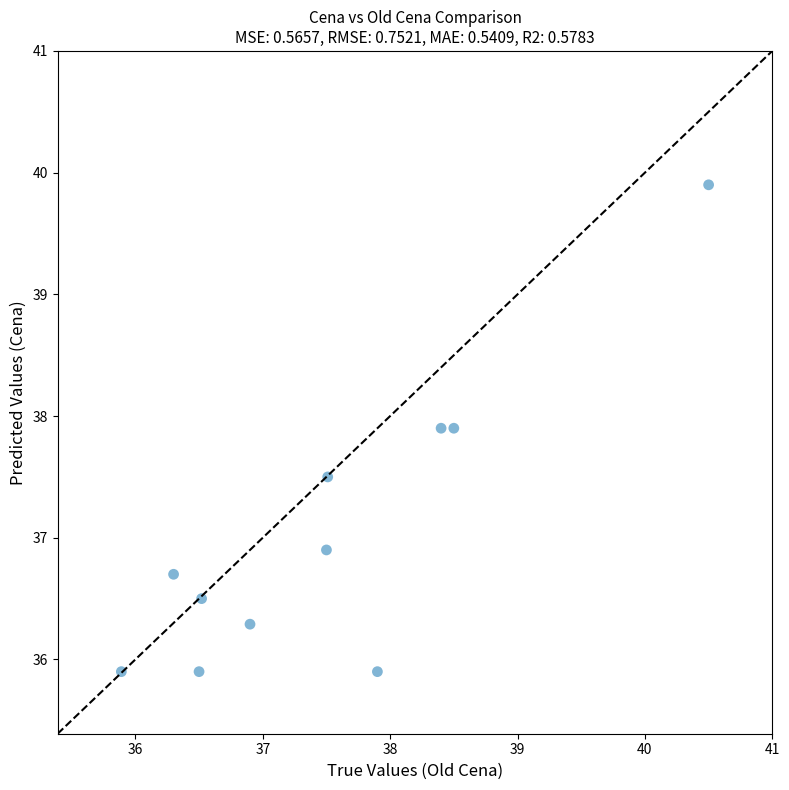

What is the range of Y values (max minus min)?

4.0